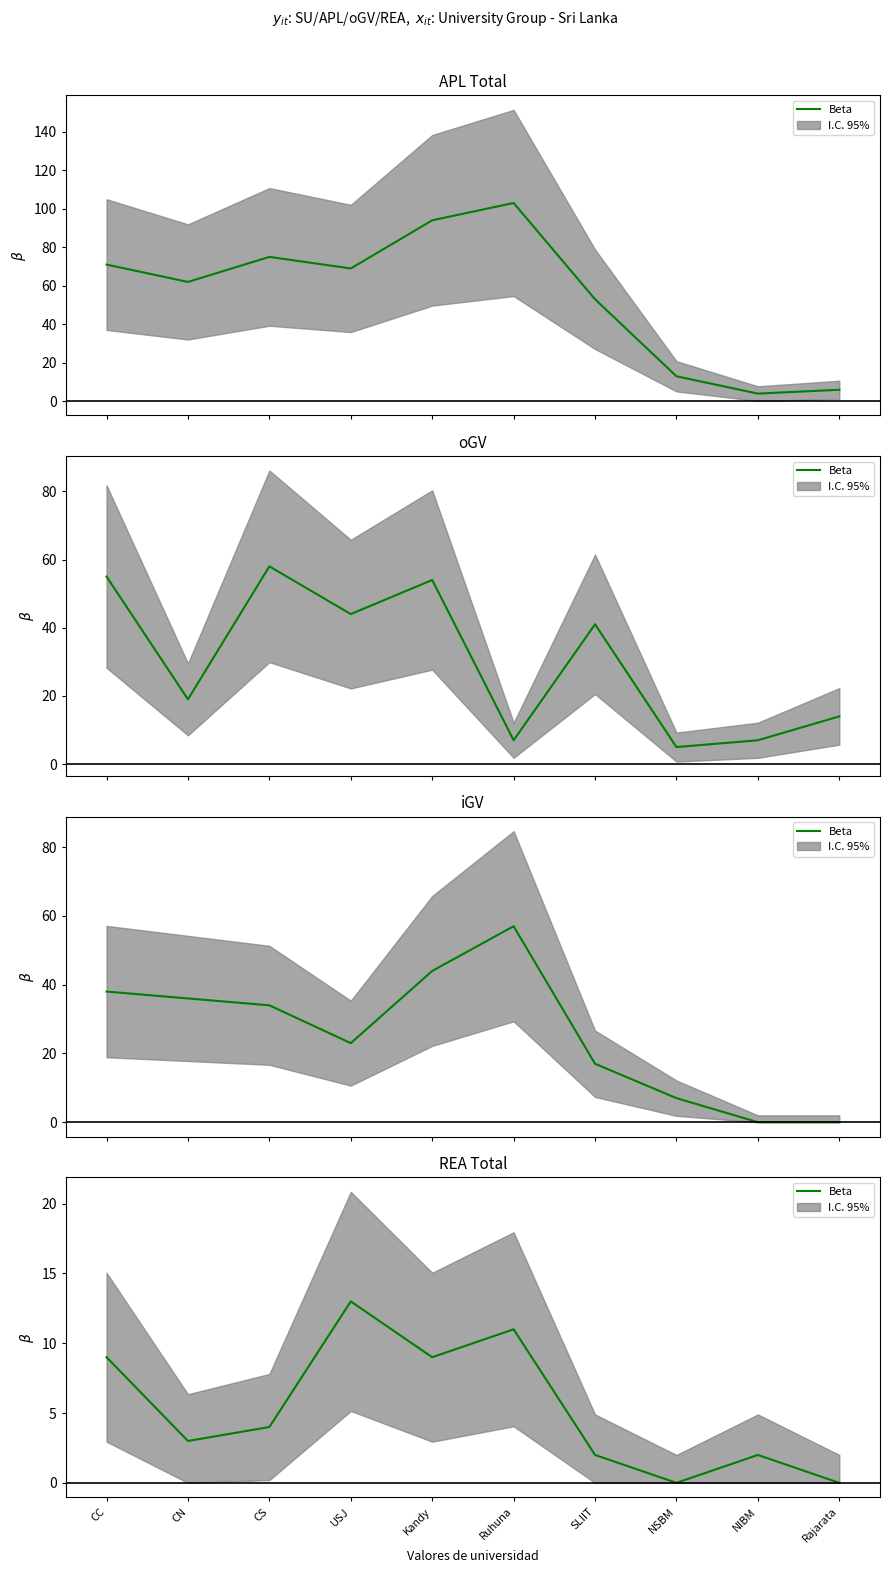

Reading left to right, extract all data points from this chart.

CC=9	CN=3	CS=4	USJ=13	Kandy=9	Ruhuna=11	SLIIT=2	NSBM=0	NIBM=2	Rajarata=0